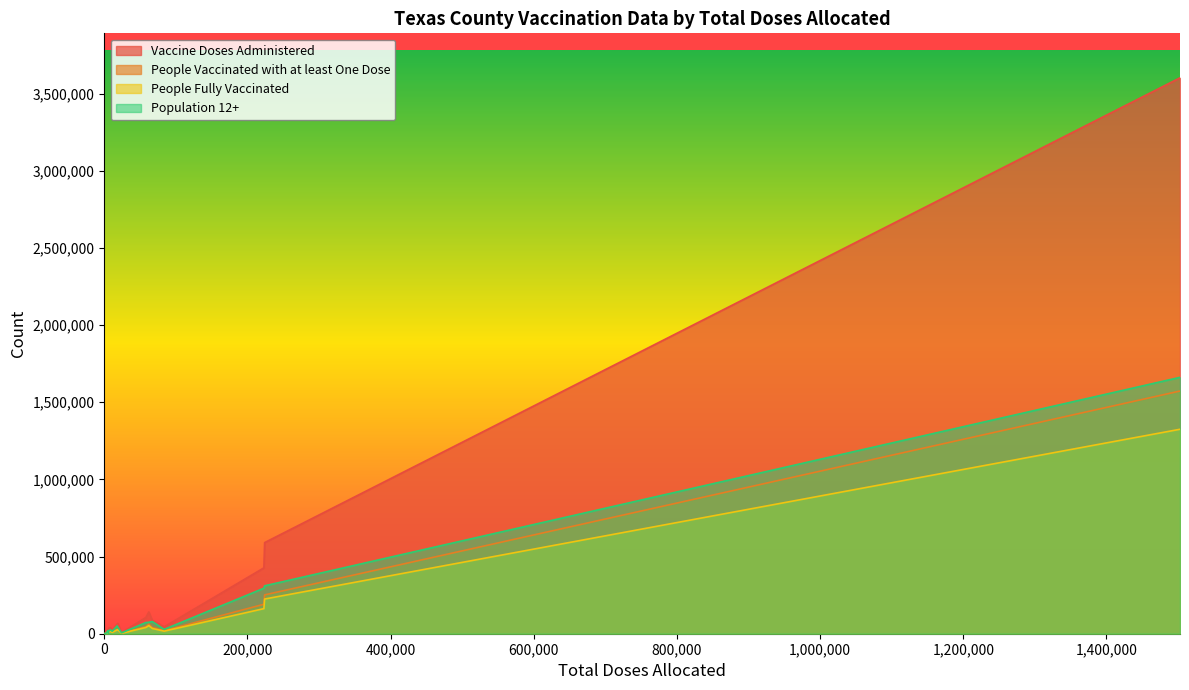

What is the average value of the Vaccine Doses Administered series?

265863